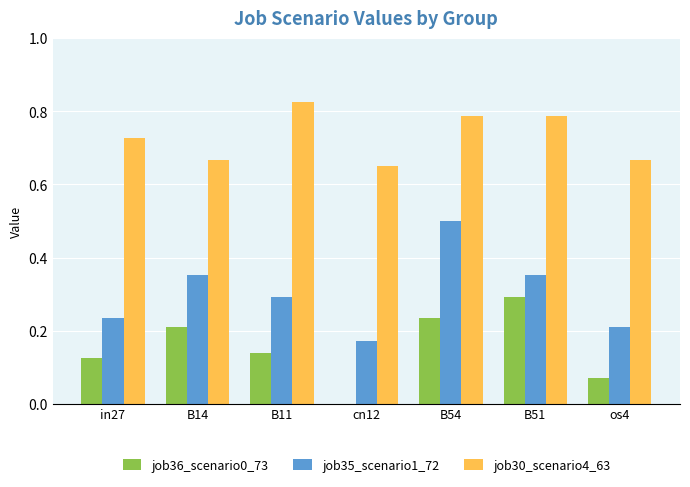

How many groups of bars are there?

7